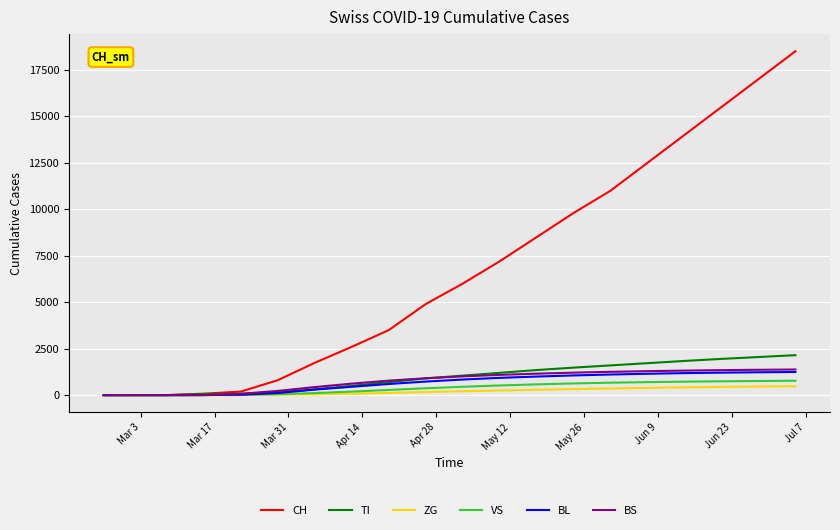

Which series has the largest range (max minus min)?

CH